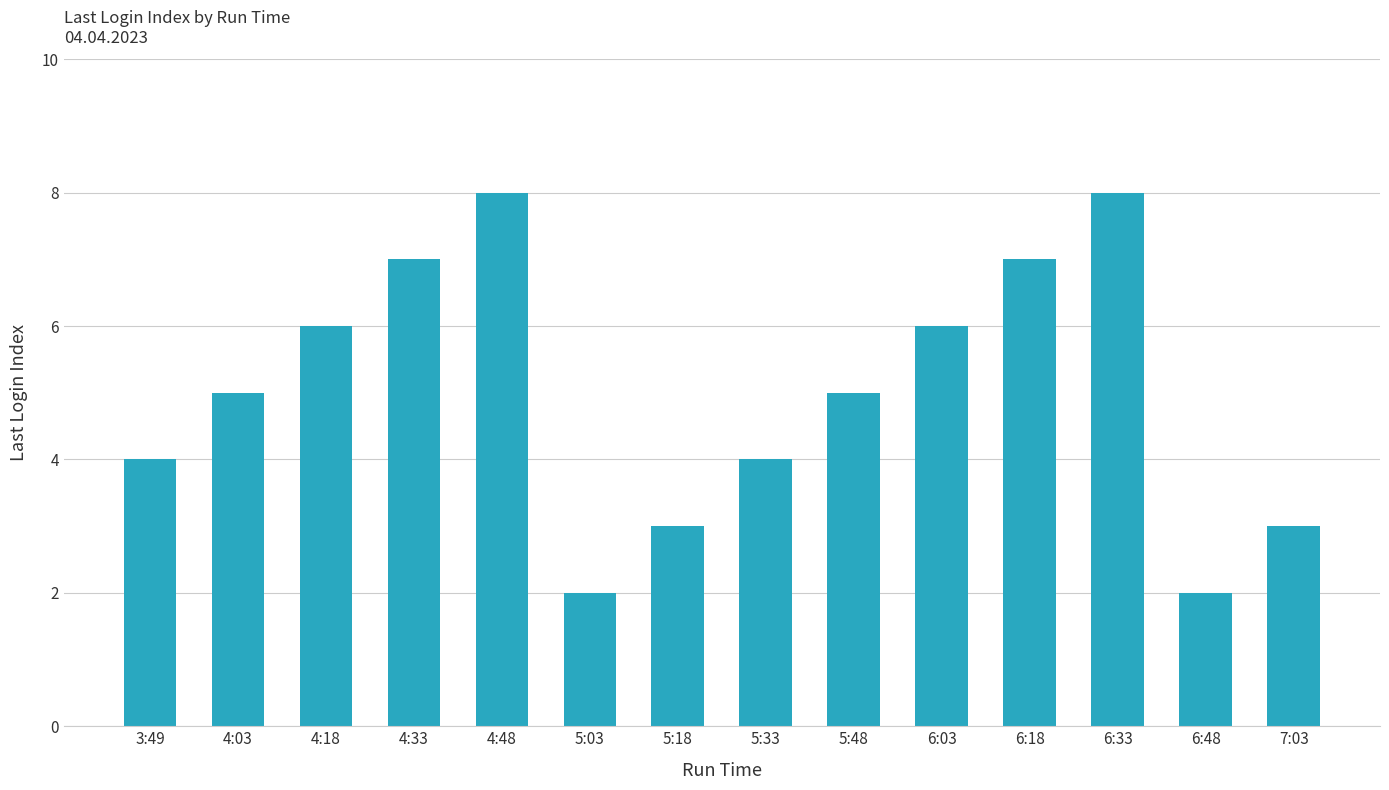

How many bars are there in total?

14